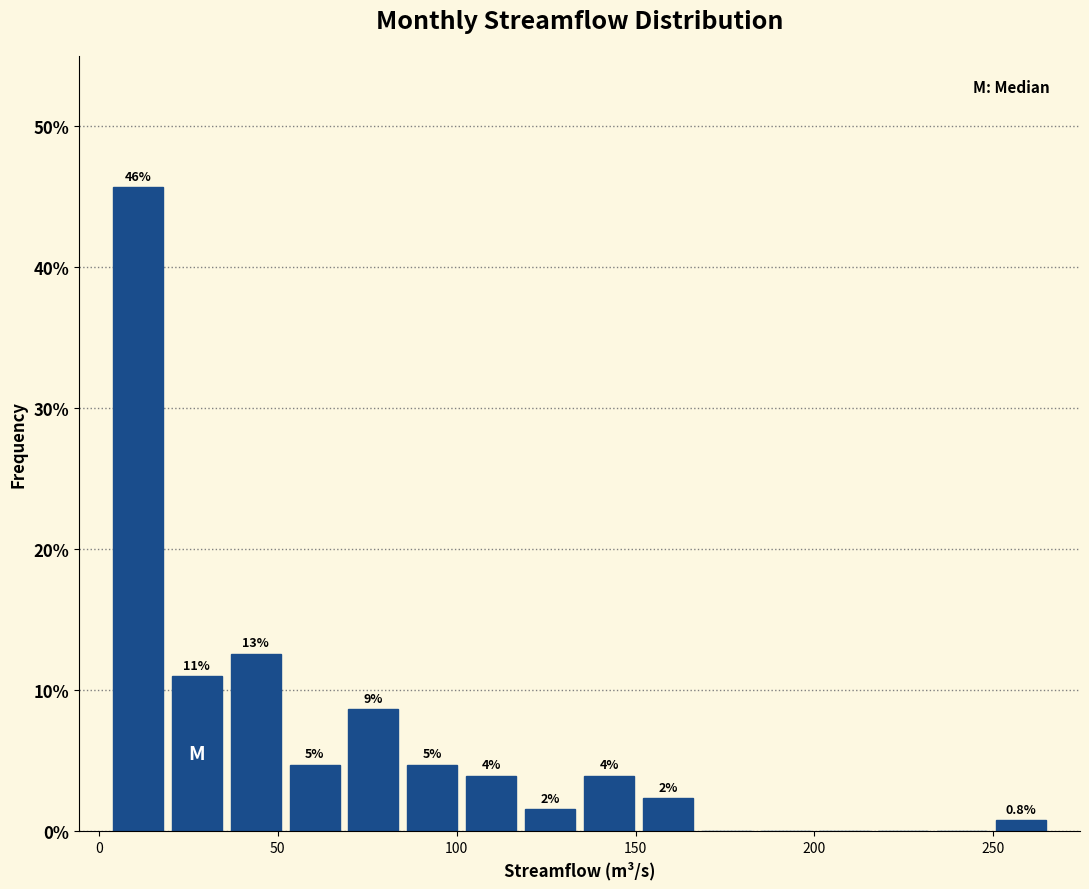

Read against the x-axis, roughly where is the centre of the tallest bar?

10